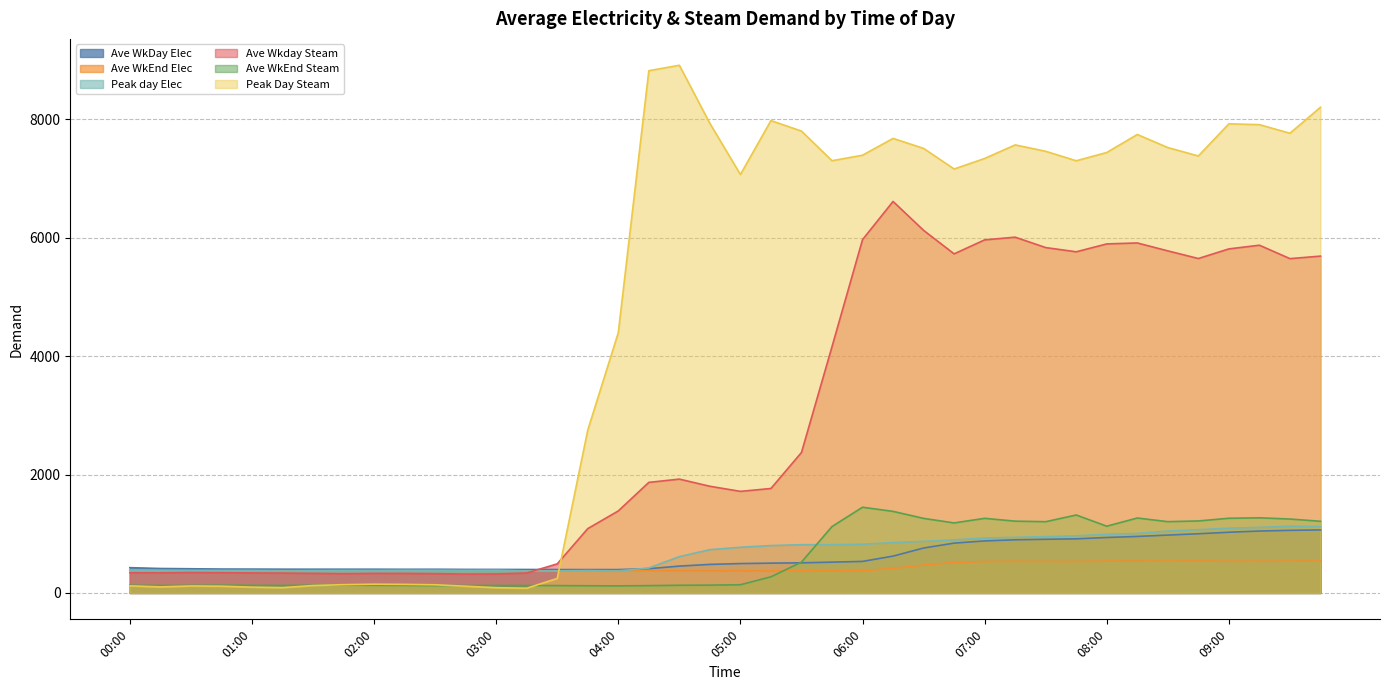

What is the difference between the highest and lowest values at 05:00?

6929.6